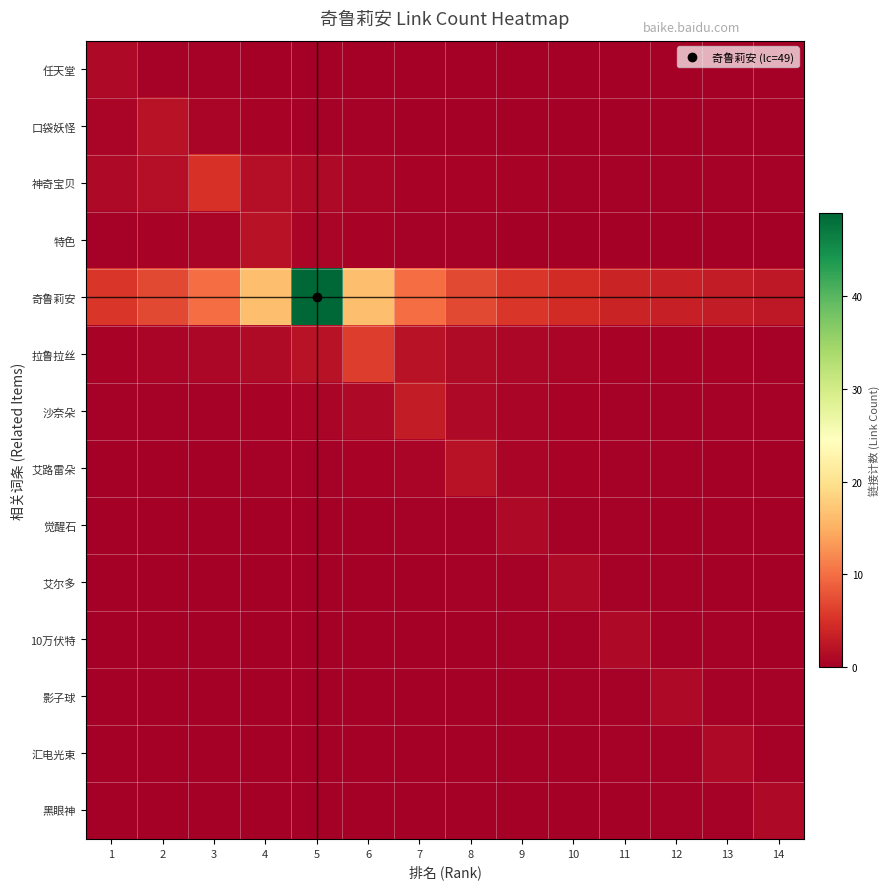

What is the spread (max minus min) of values at 8?

6.9